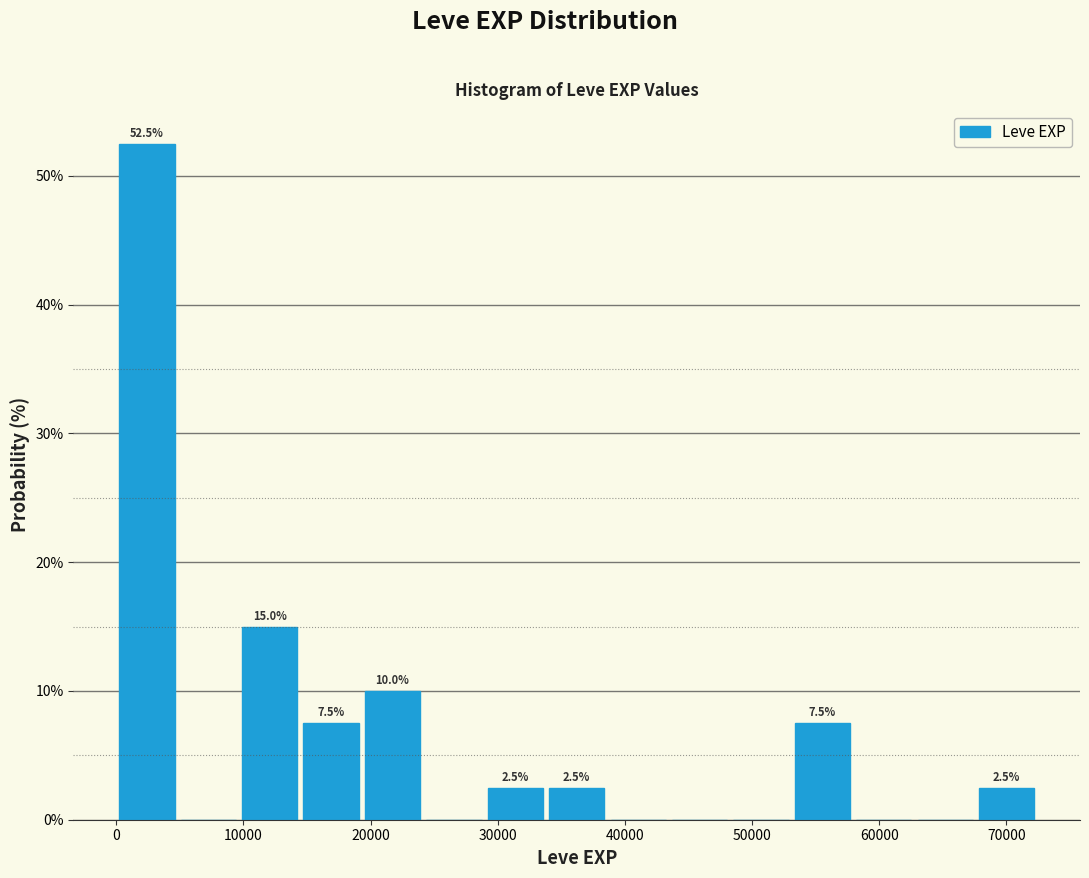

Over which range of the x-axis is the bar tallest?

0 to 5000